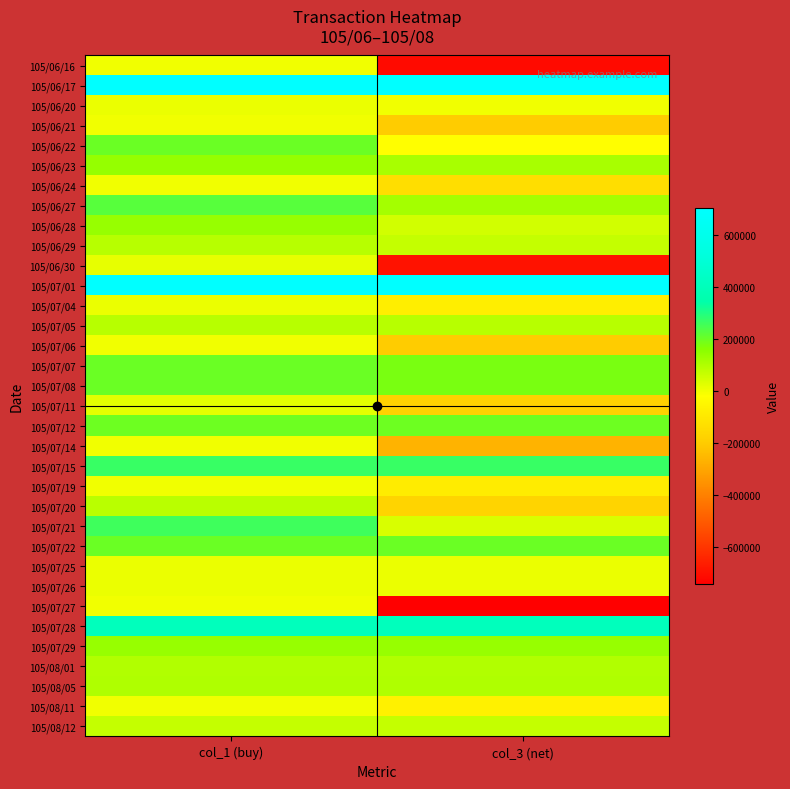

What is the greatest value displayed?

704000